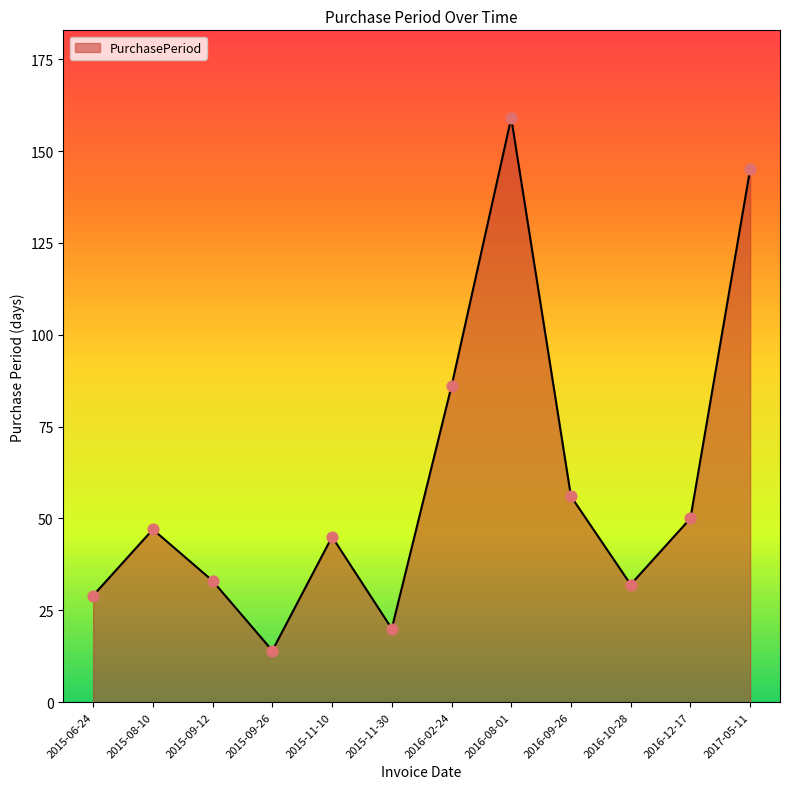

Between 2016-10-28 and 2017-05-11, which is larger?

2017-05-11